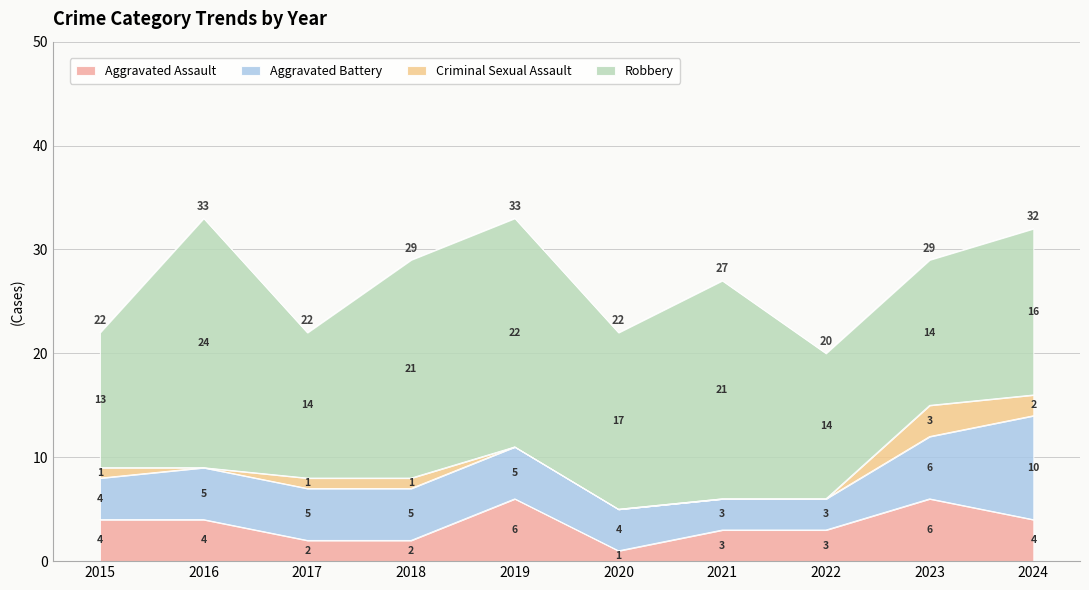

Reading left to right, transcribe all the data shown in this chart.

Aggravated Assault: 4	4	2	2	6	1	3	3	6	4
Aggravated Battery: 4	5	5	5	5	4	3	3	6	10
Criminal Sexual Assault: 1	0	1	1	0	0	0	0	3	2
Robbery: 13	24	14	21	22	17	21	14	14	16